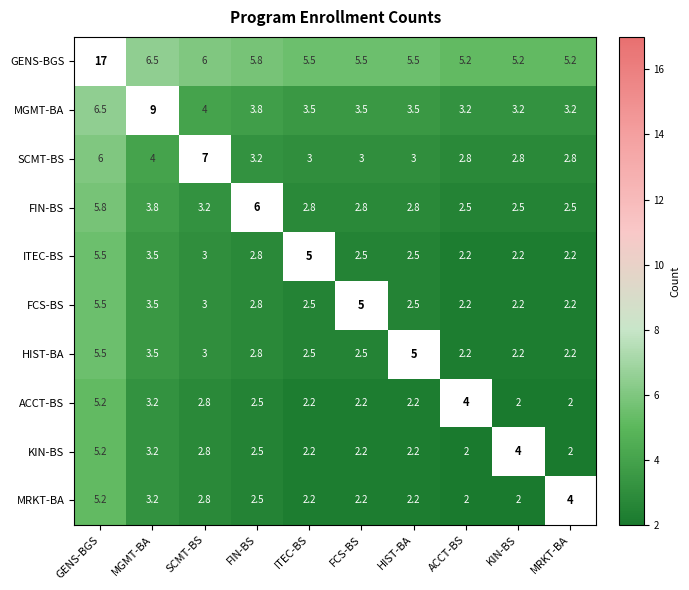

Is it true that SCMT-BS equals 4.9 at ACCT-BS?

False